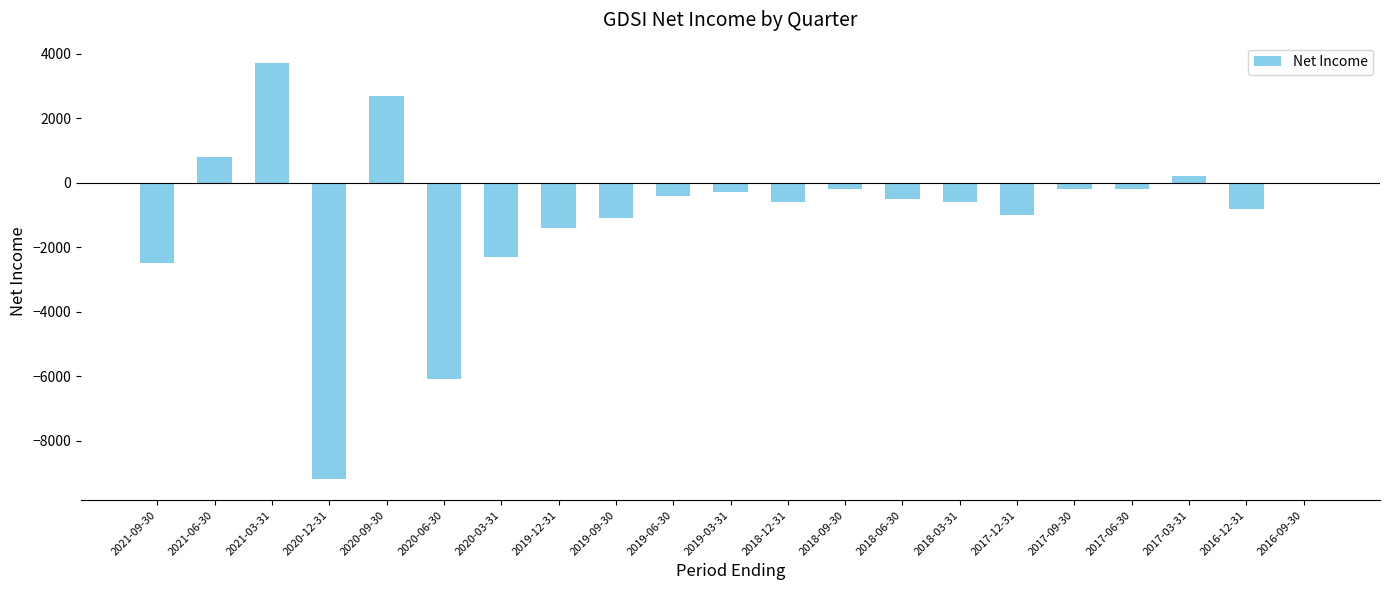

Count the number of values greater than -500.

10